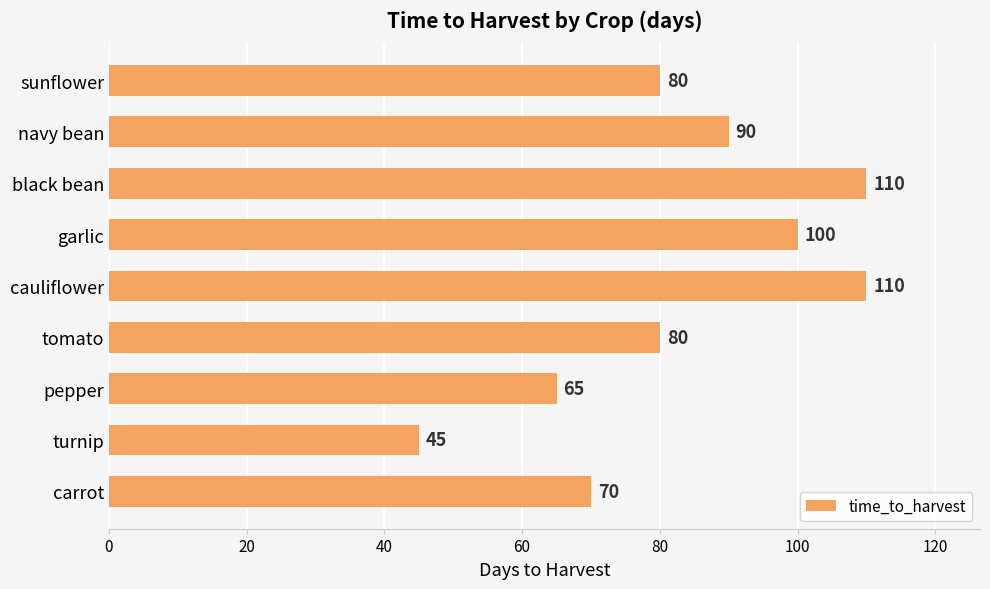

The value at turnip is 22. True or false?

False